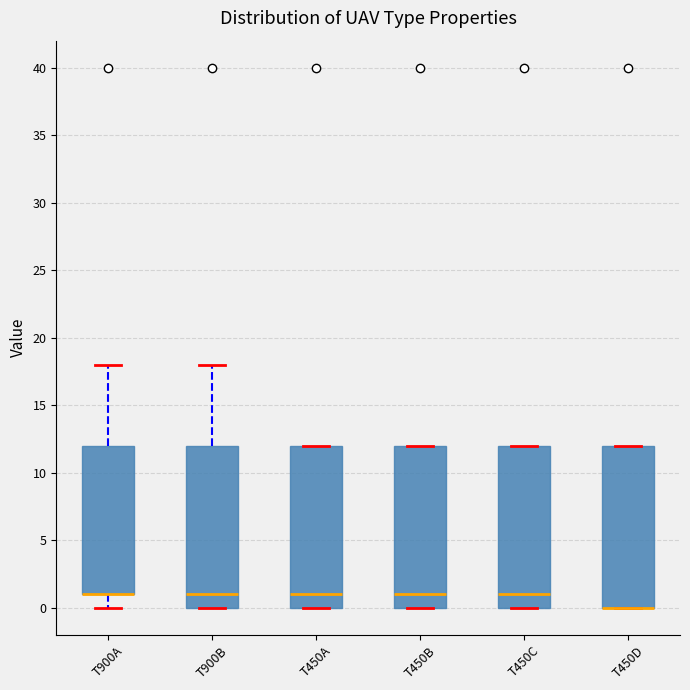

Reading left to right, read every box against the y-axis: the position of its median line, the range the box covers, and the ends of its whiskers. The values are not printed on the chart, so give them approximately, as read against the axis.

T900A: median 1 (drawn on the box's lower edge), box 1 to 12, whiskers 0 to 18
T900B: median 1, box 0 to 12, whiskers 0 to 18
T450A: median 1, box 0 to 12, whiskers 0 to 12
T450B: median 1, box 0 to 12, whiskers 0 to 12
T450C: median 1, box 0 to 12, whiskers 0 to 12
T450D: median 0 (drawn on the box's lower edge), box 0 to 12, whiskers 0 to 12